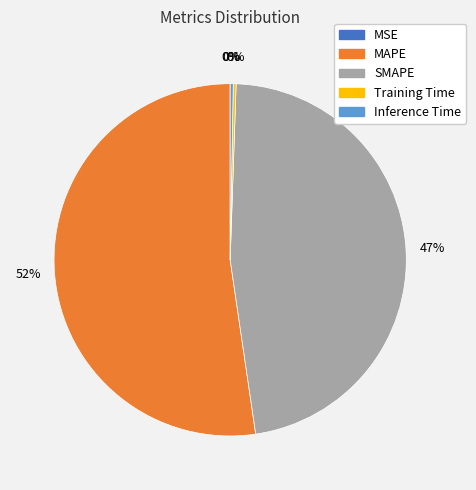

Which slice represents more than half of the pie?

MAPE